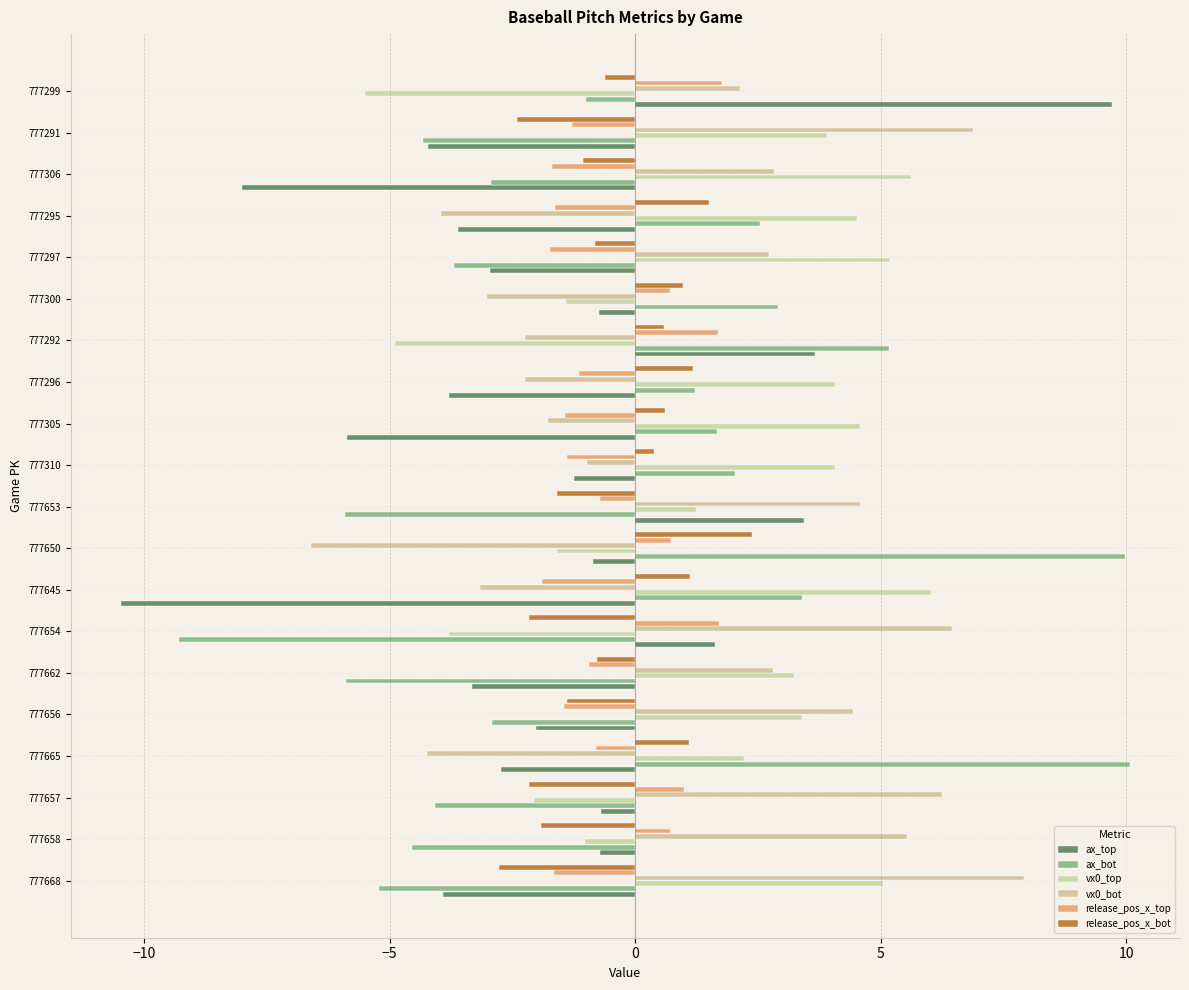

What are all the series names shown in the legend?

ax_top, ax_bot, vx0_top, vx0_bot, release_pos_x_top, release_pos_x_bot